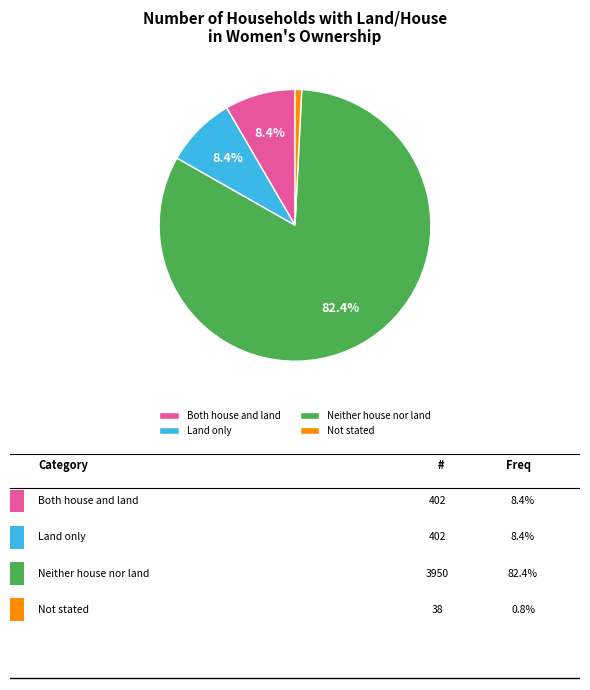

To the nearest percent, what is the difference between the largest and smallest slice percentages?

82%